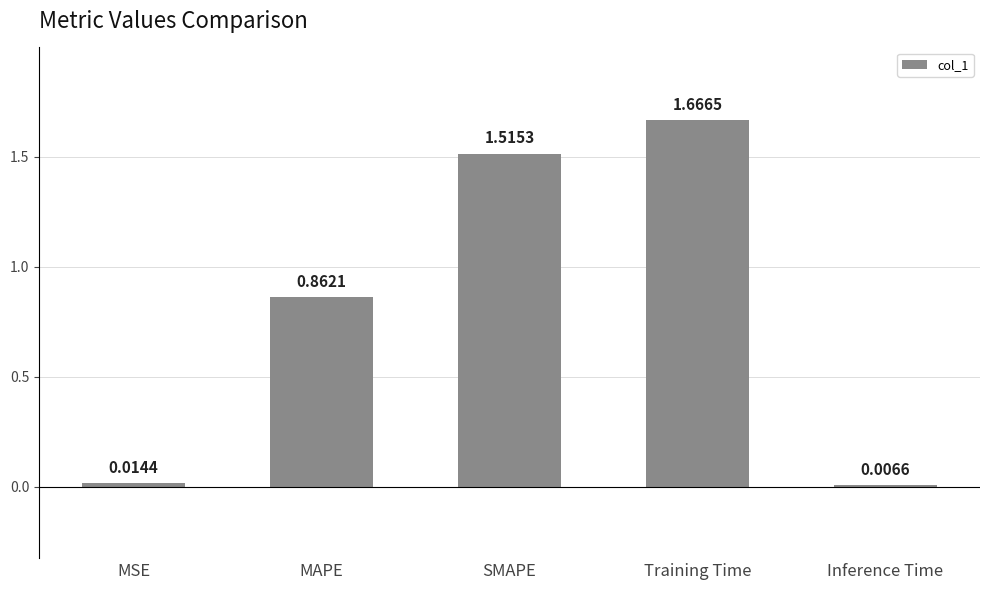

Is it true that the value at MAPE is 0.3?

False